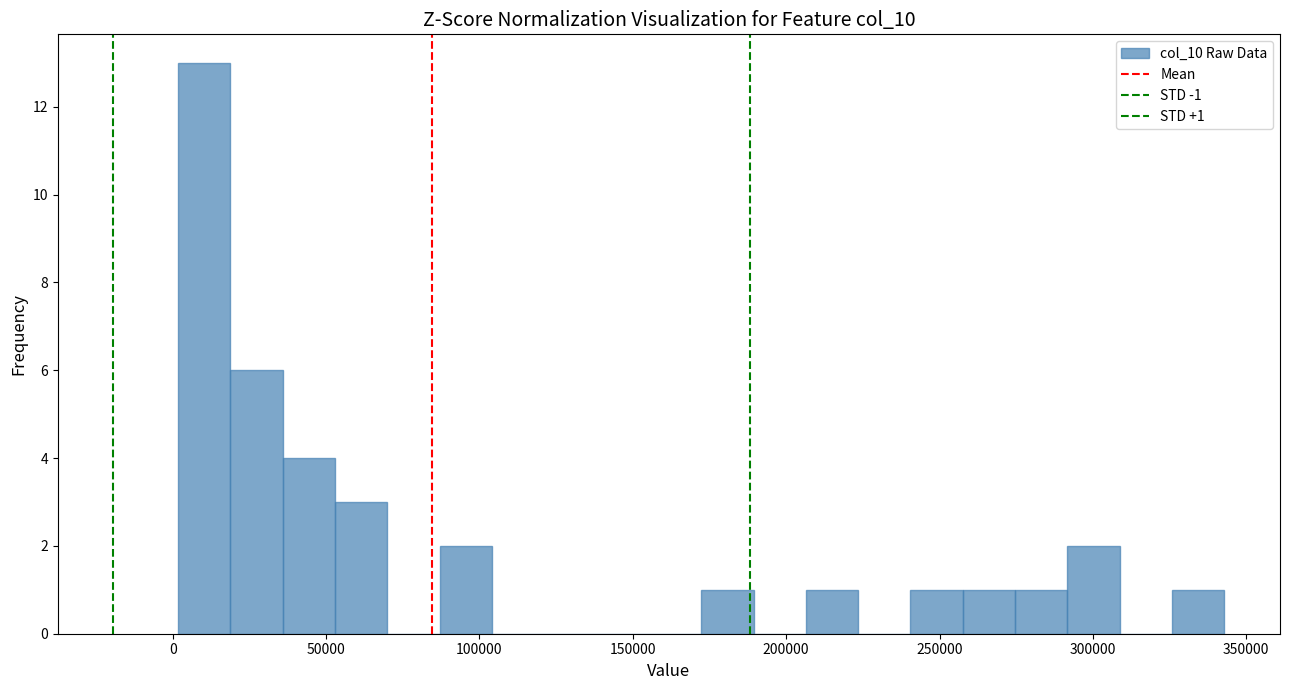

Read against the x-axis, roughly where is the centre of the tallest bar?

10000